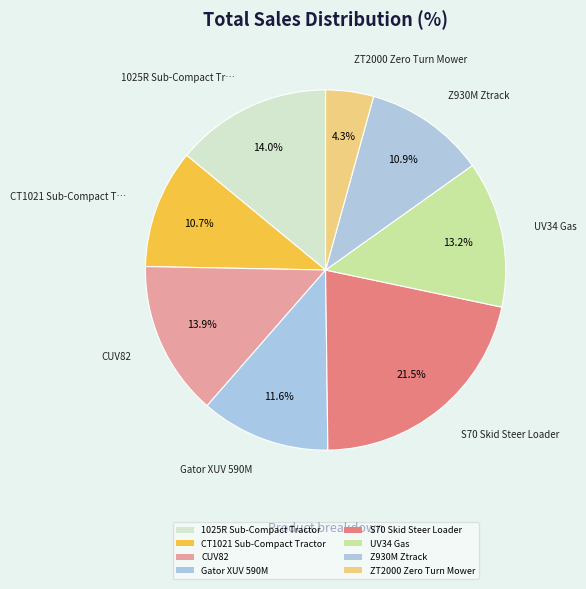

To the nearest percent, what portion does CT1021 Sub-Compact Tractor represent?

11%